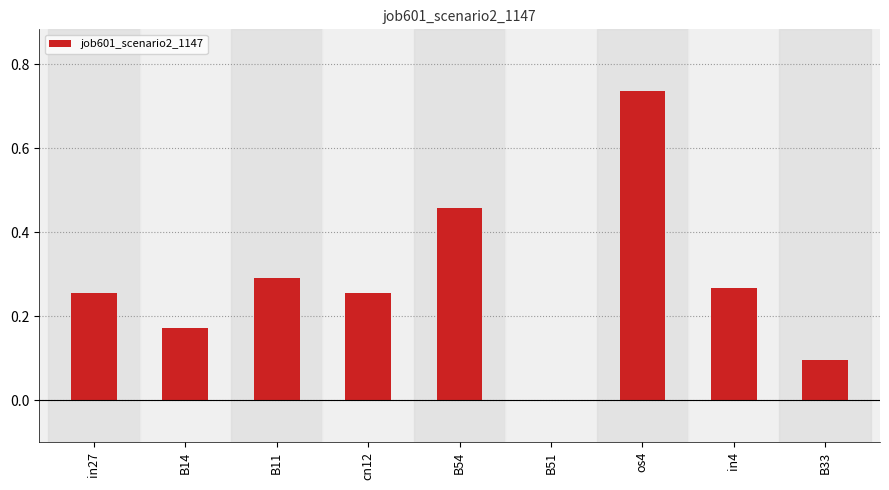

Is it true that the value at B11 is 0.4?

False